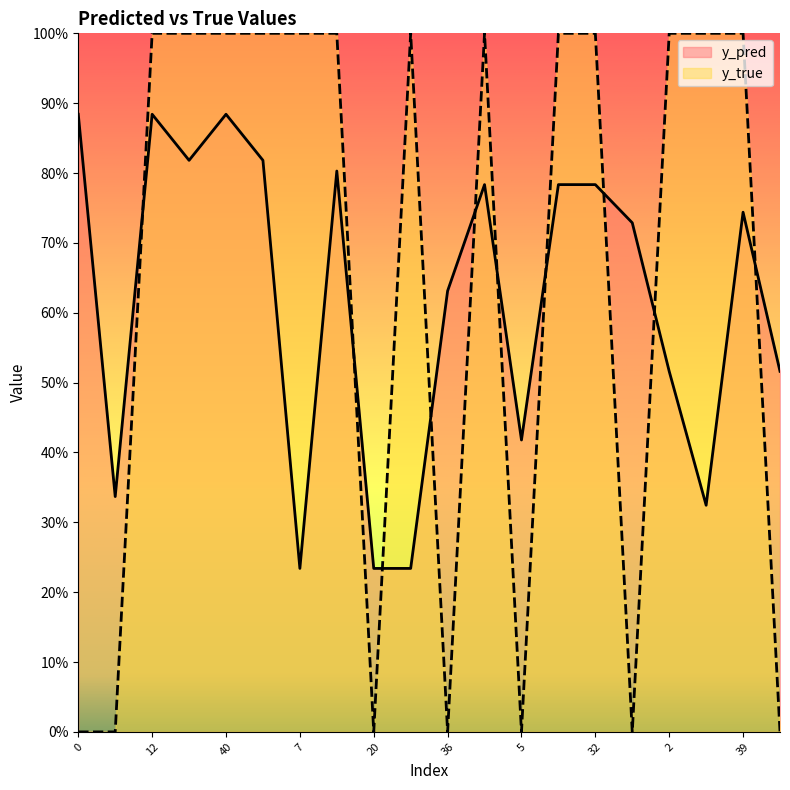

Which series has the largest total across all categories?

y_true